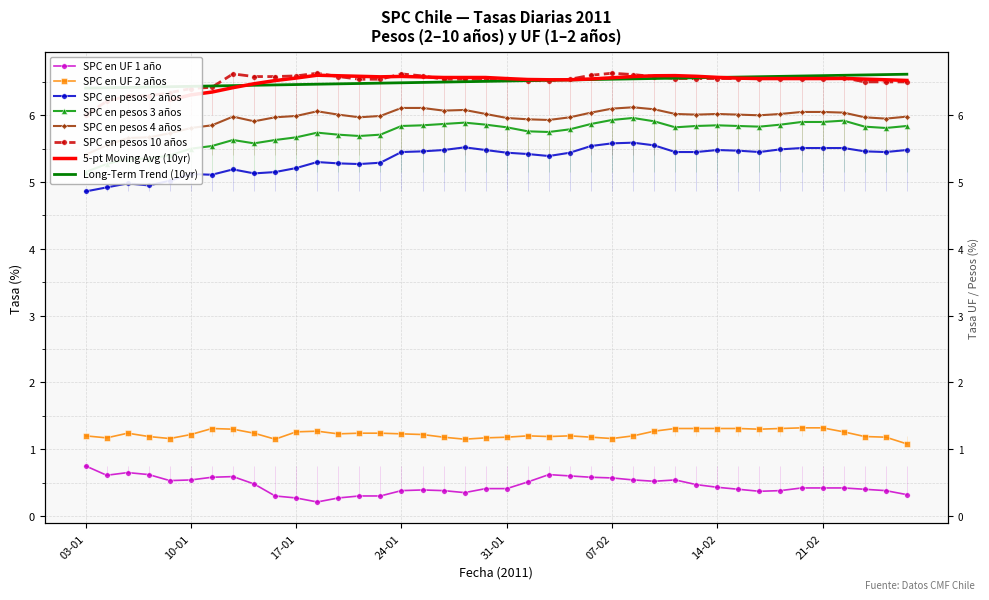

True or false: SPC en pesos 2 años and SPC en UF 1 año cross at least once.

False